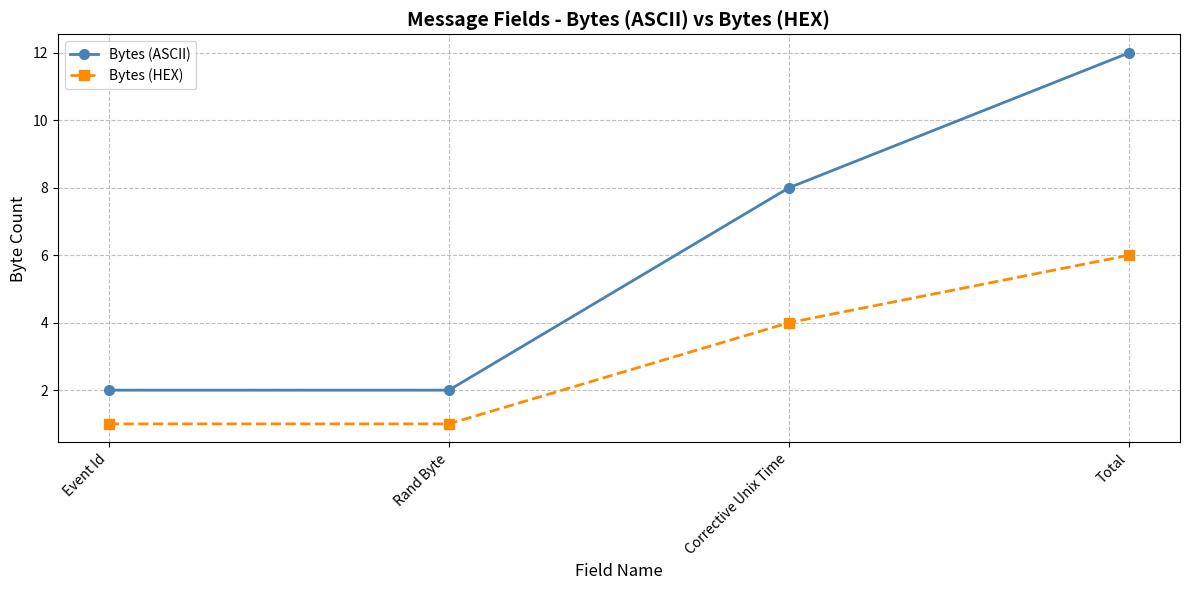

Reading right to left, extract all data points from this chart.

Bytes (ASCII): Total=12	Corrective Unix Time=8	Rand Byte=2	Event Id=2
Bytes (HEX): Total=6	Corrective Unix Time=4	Rand Byte=1	Event Id=1